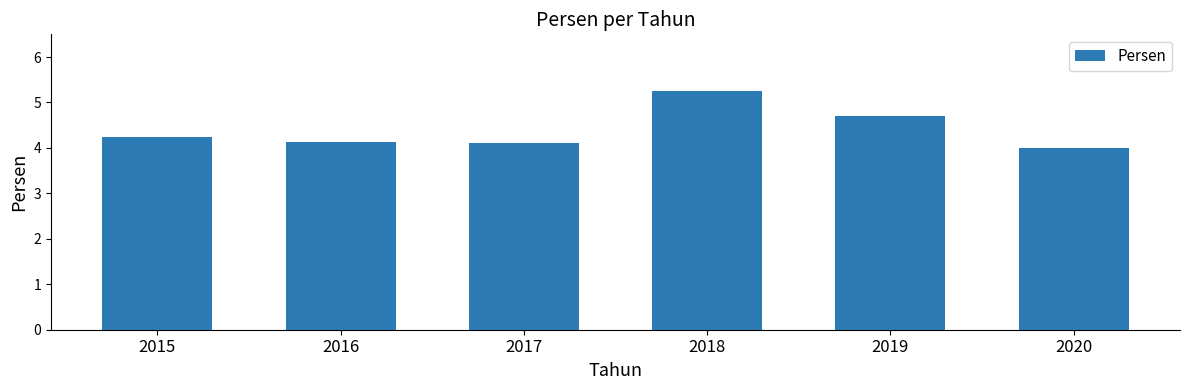

What is the smallest value displayed?

4.0